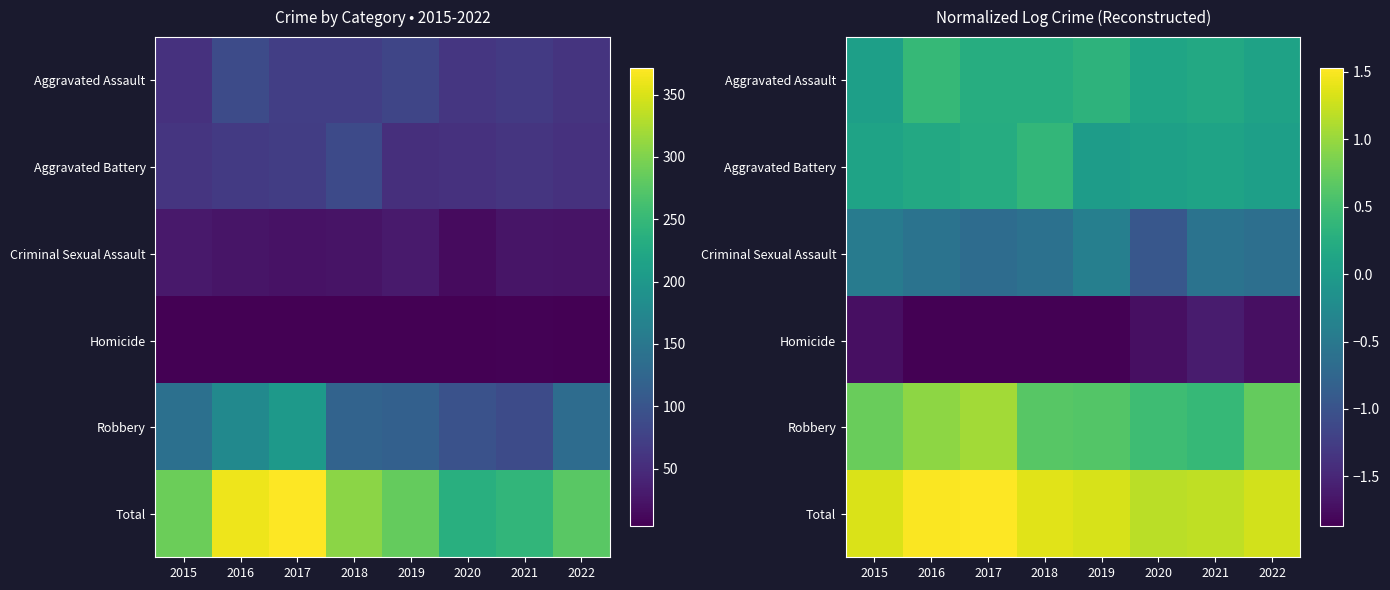

What is the average value of the Total series?

1.3